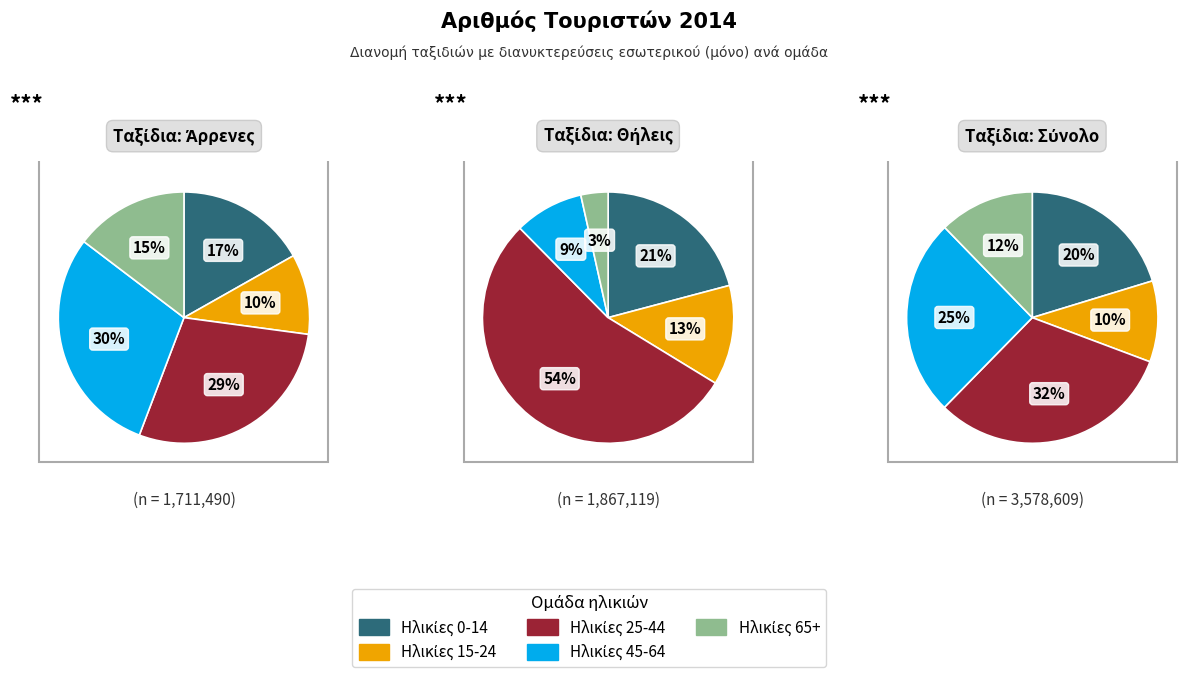

How many segments does this pie chart have?

5